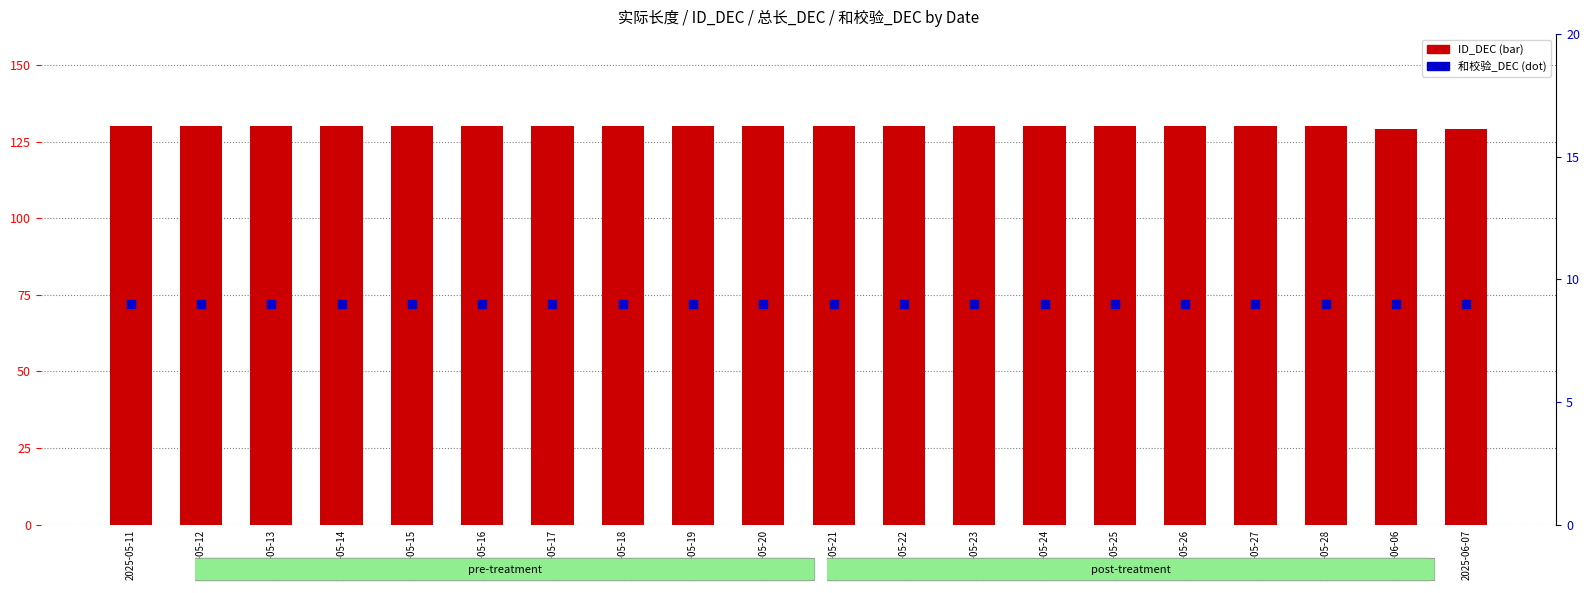

Which series reaches the minimum Y coordinate?

和校验_DEC